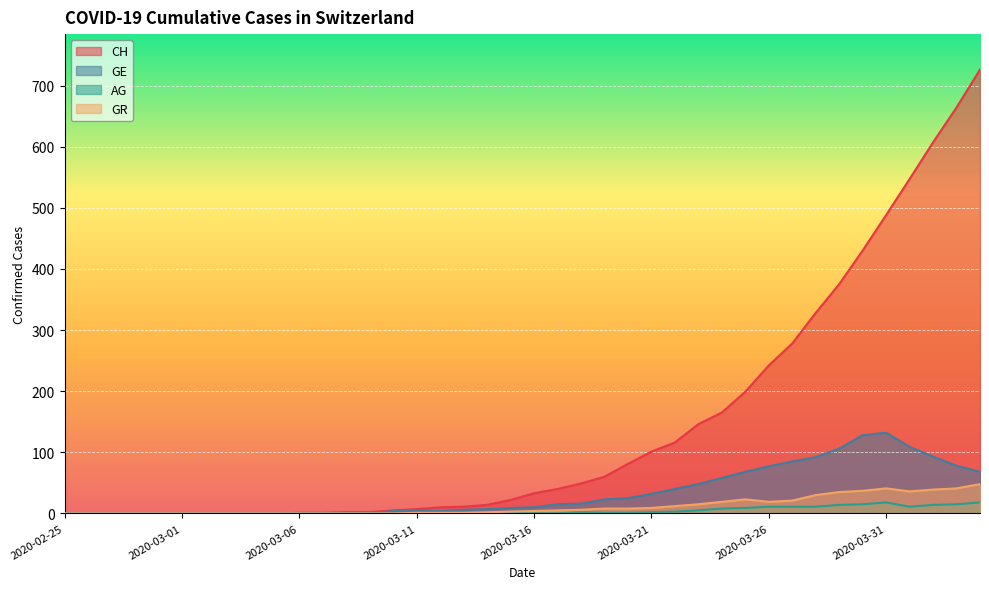

What is the difference between the highest and lowest values at 2020-03-12?

10